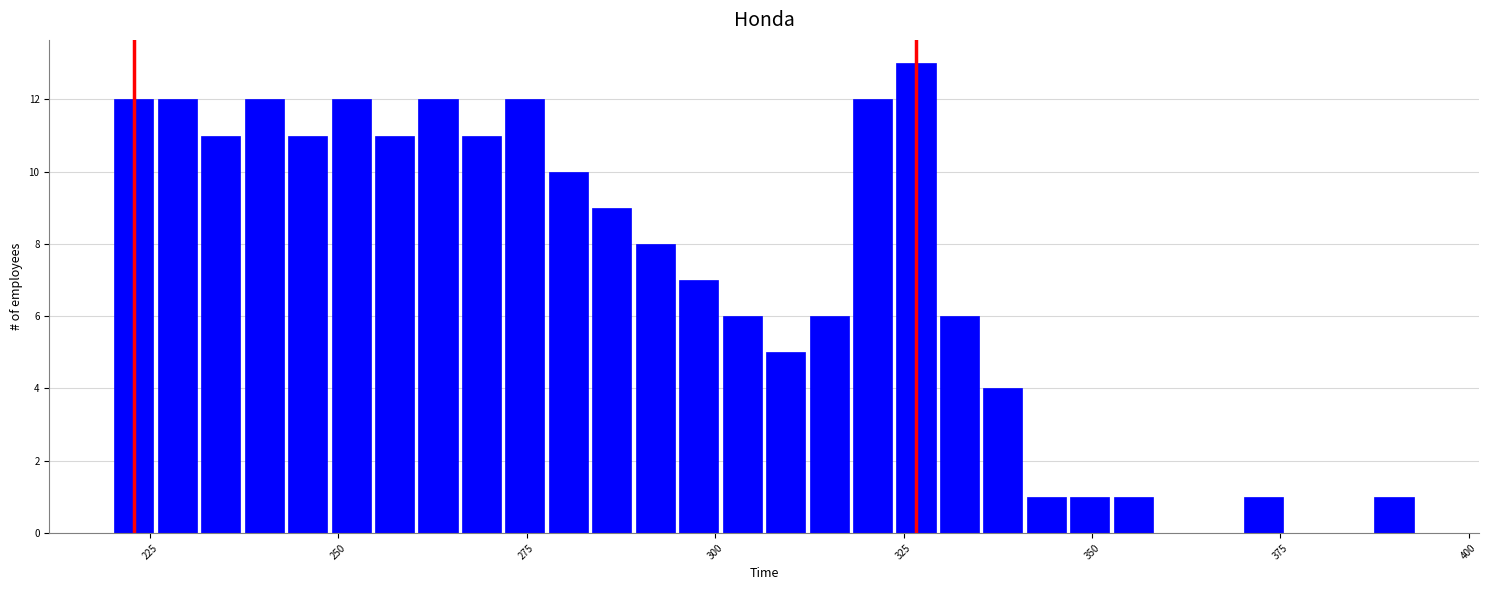

Around what value on the x-axis is the tallest bar? Give the approximate position of its centre, as read against the axis.

325